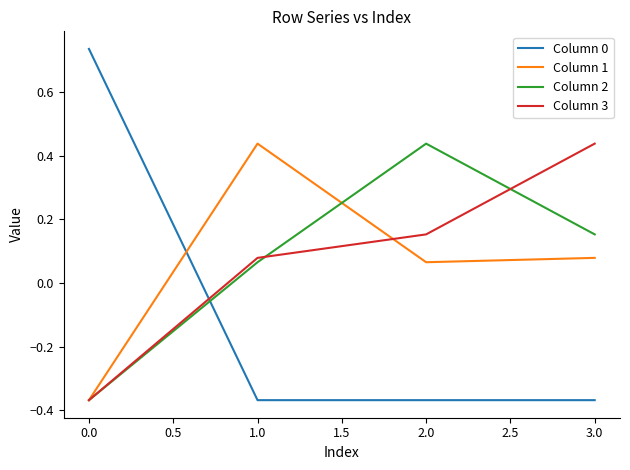

List the labels in order of Column 3 value, largest first.

3.0, 2.0, 1.0, 0.0